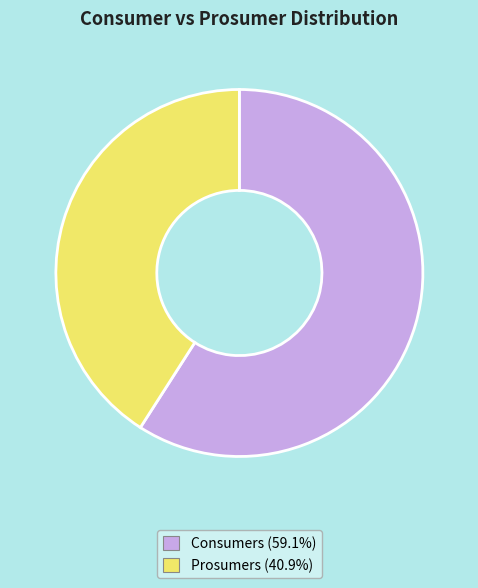

What is the majority slice?

Consumers